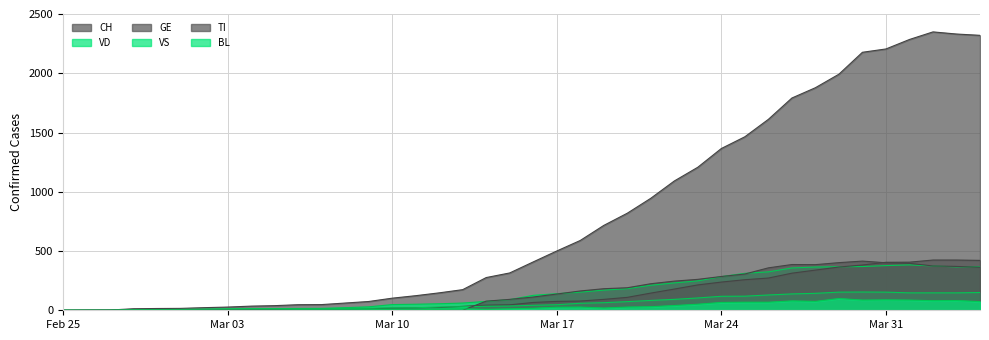

What is the difference between the maximum and second lowest values in the VS series?

154